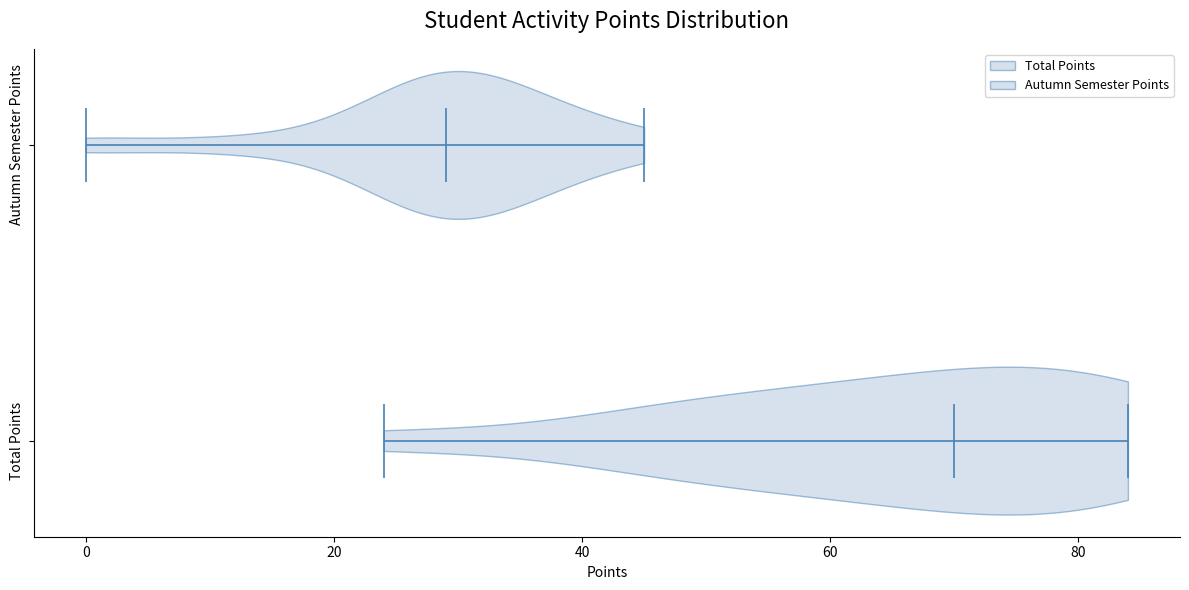

Which violin has the furthest to the left median line?

Autumn Semester Points